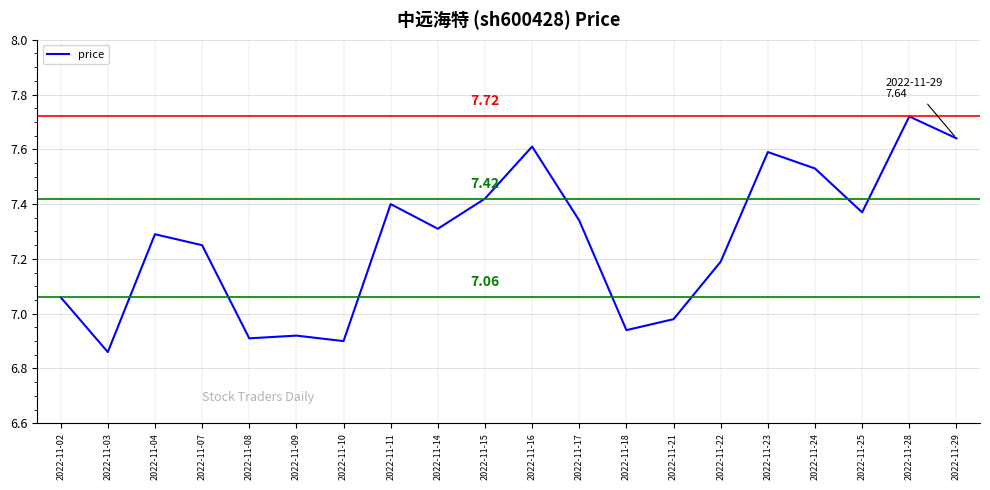

At which category does the data reach its first local valley?

2022-11-03